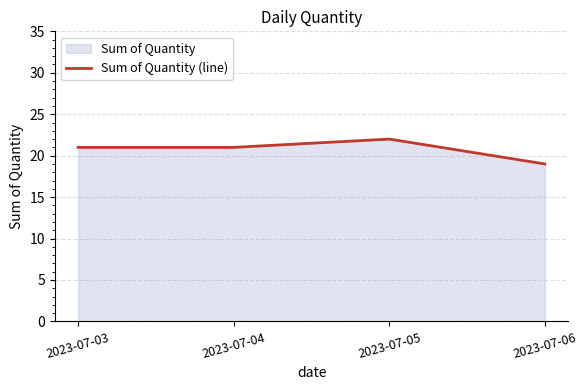

Reading right to left, extract all data points from this chart.

2023-07-06=19	2023-07-05=22	2023-07-04=21	2023-07-03=21